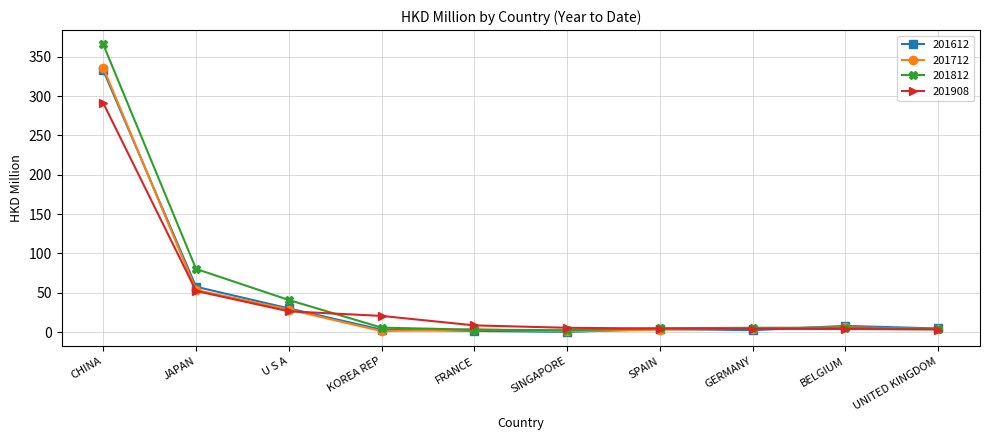

Which series changed the most between JAPAN and GERMANY?

201812